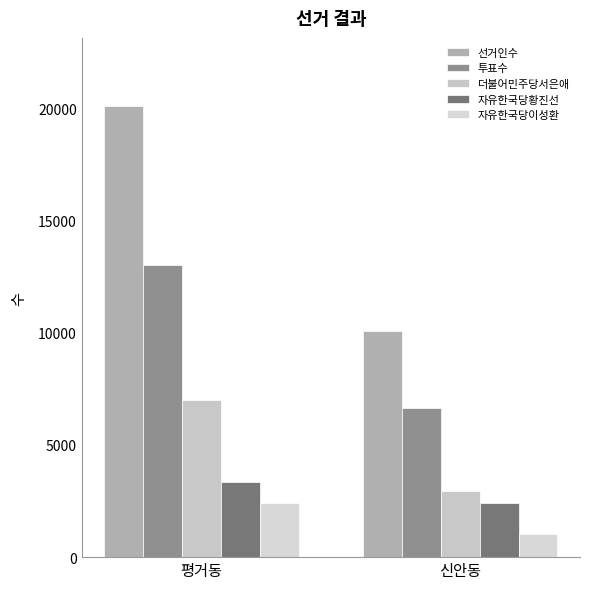

What is the label of the 1st bar from the left?

평거동